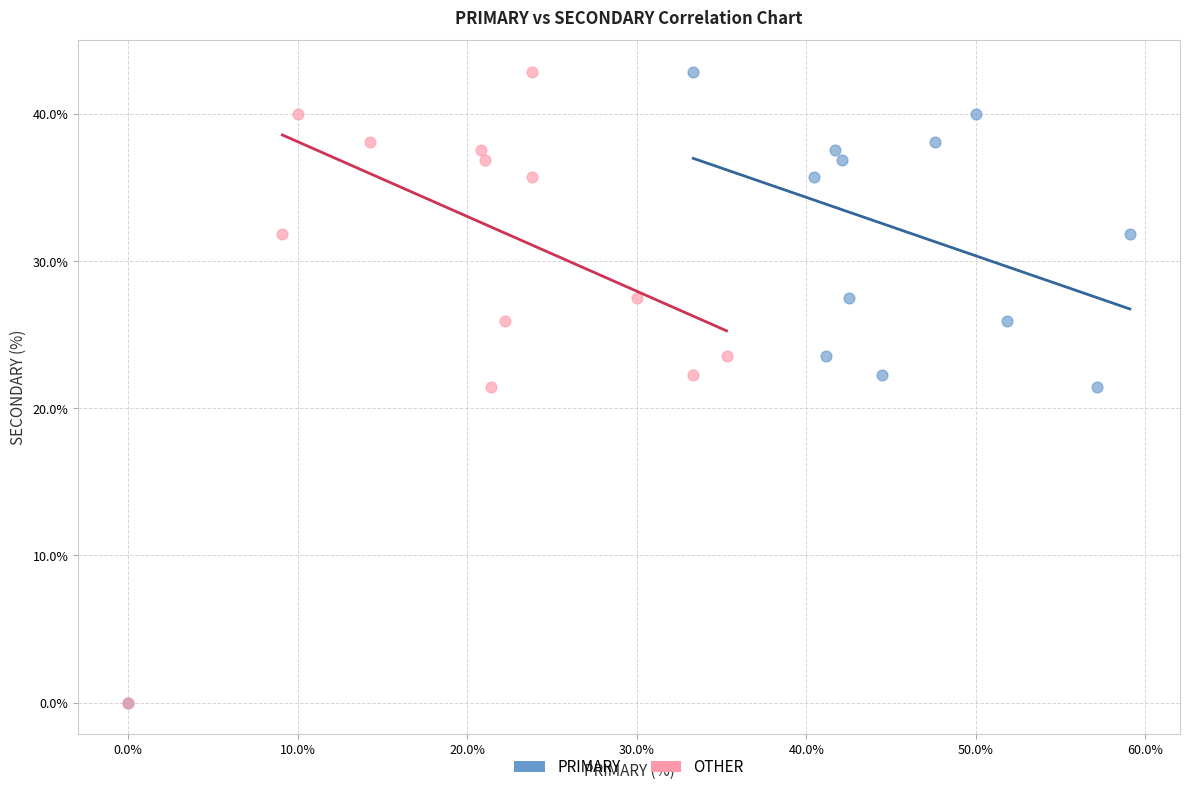

What are all the series names shown in the legend?

PRIMARY, OTHER